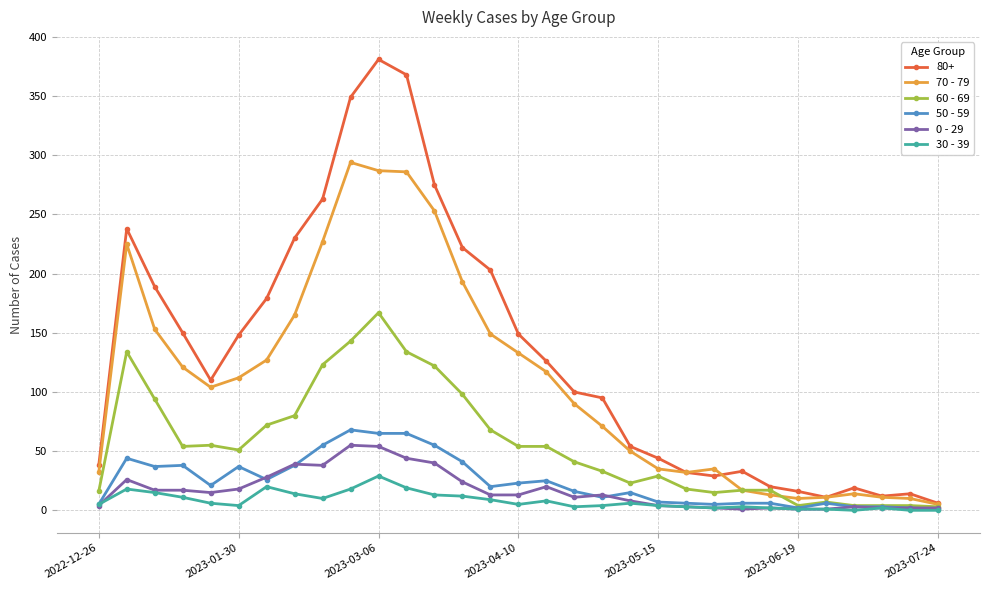

True or false: 30 - 39 has more than 2 interior local peaks.

True